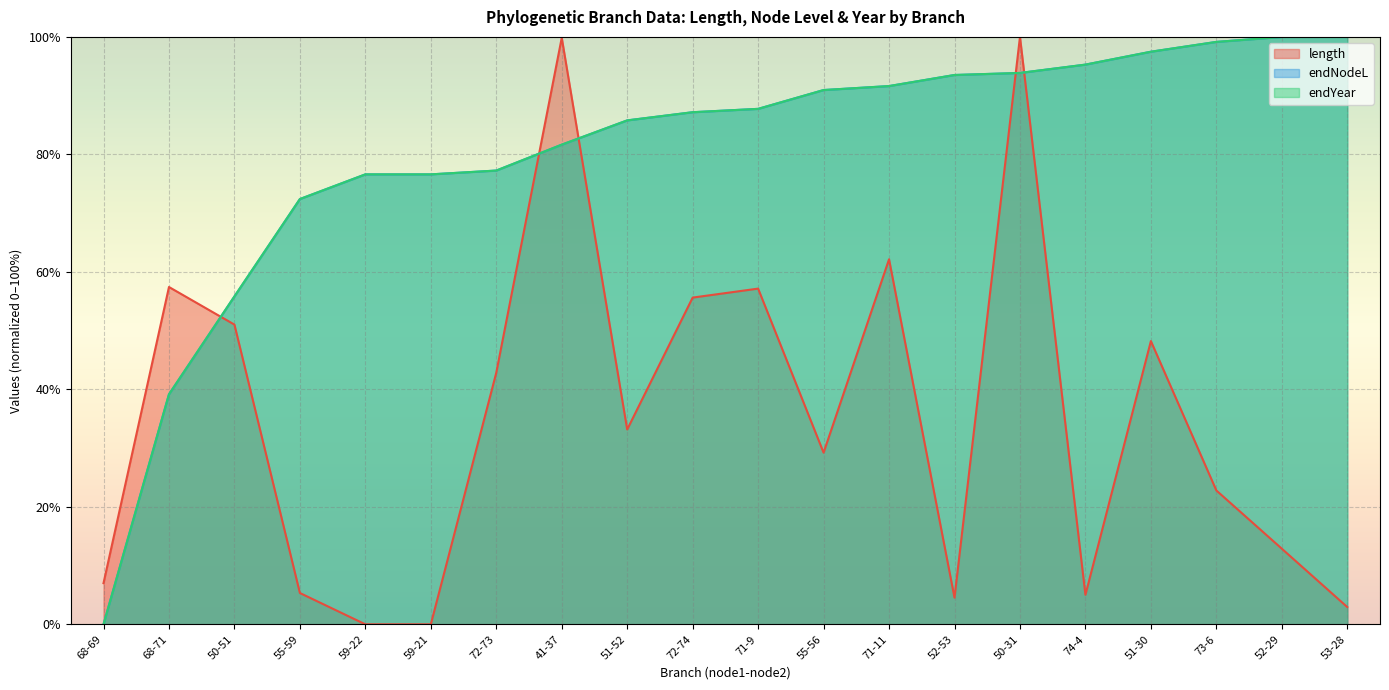

How many positive values does the length series have?

18